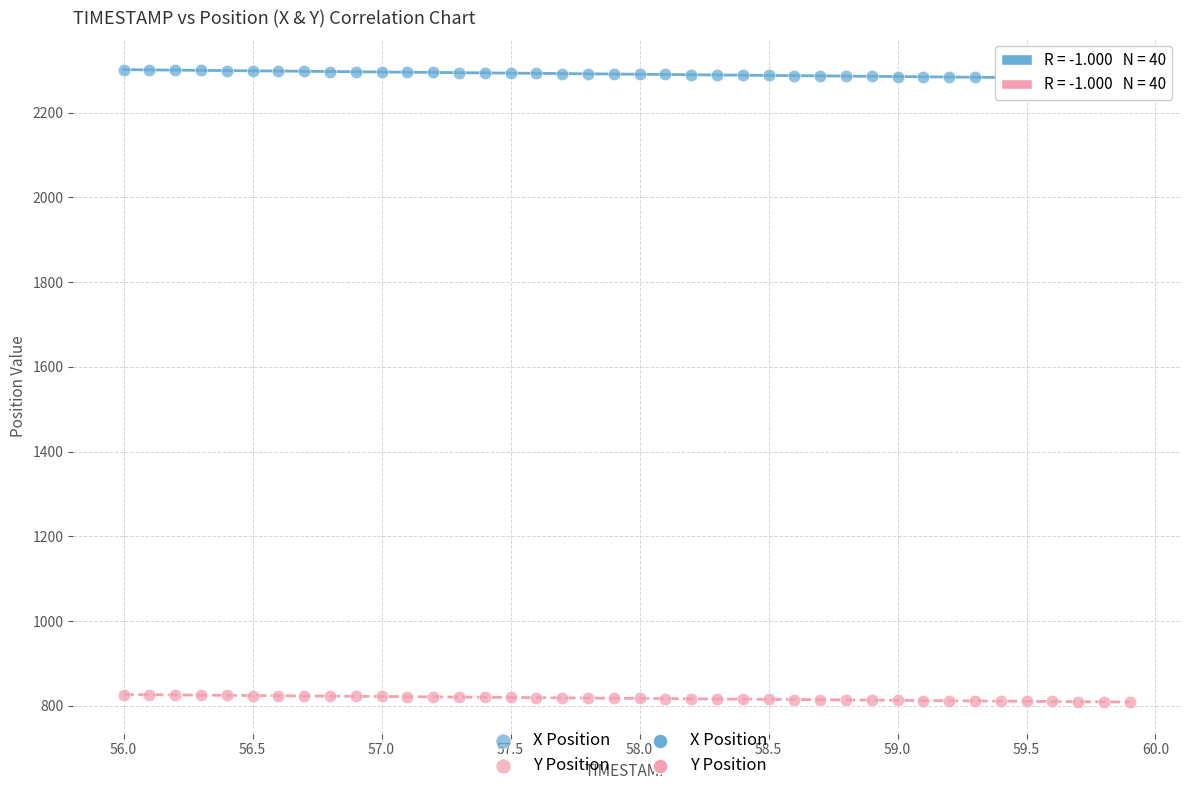

Across all data points, what is the range of Y values (max minus min)?

1492.3